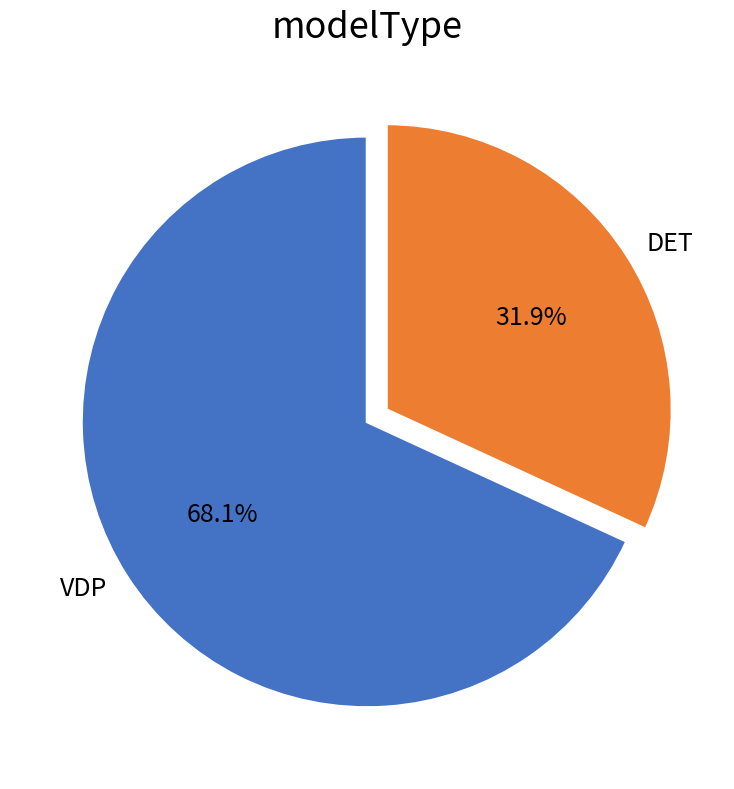

How many slices are in this pie chart?

2